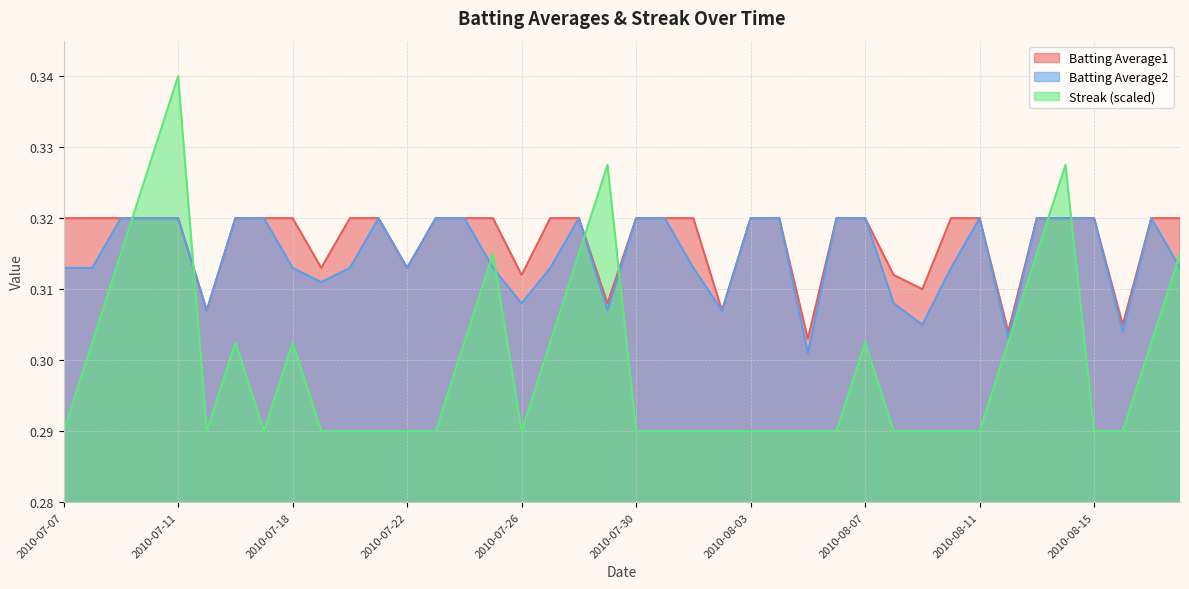

Where is the first local minimum for Batting Average2?

2010-07-15